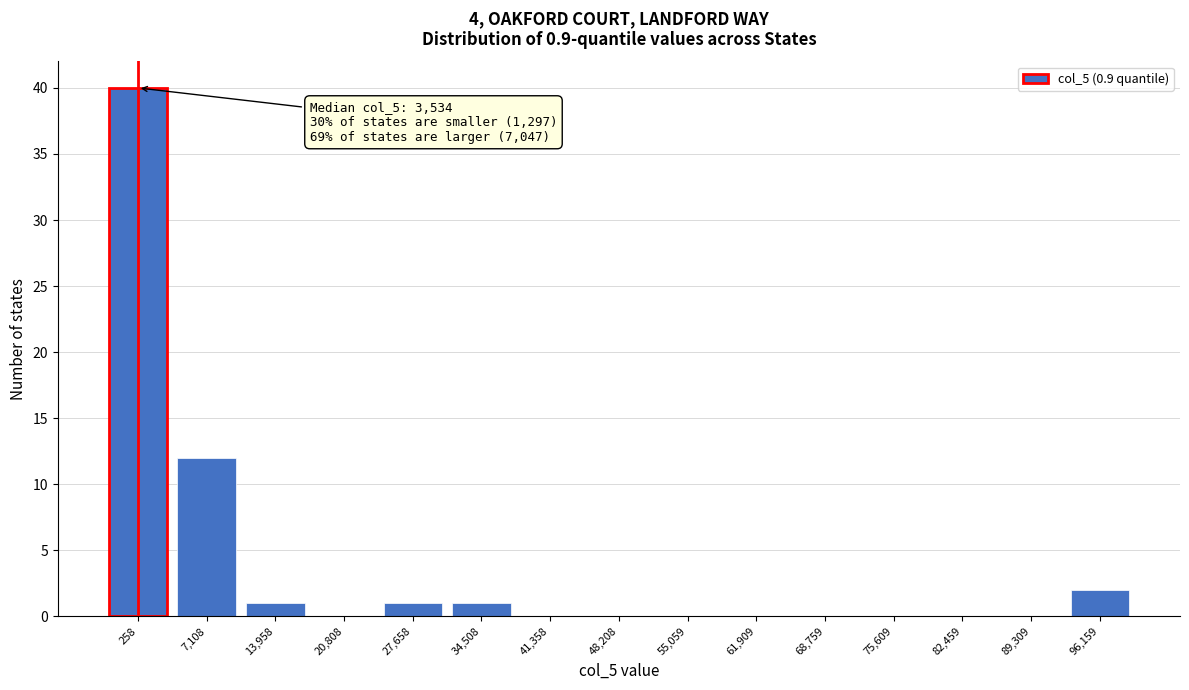

Reading right to left, transcribe all the data shown in this chart.

96,159=2	89,309=0	82,459=0	75,609=0	68,759=0	61,909=0	55,059=0	48,208=0	41,358=0	34,508=1	27,658=1	20,808=0	13,958=1	7,108=12	258=40